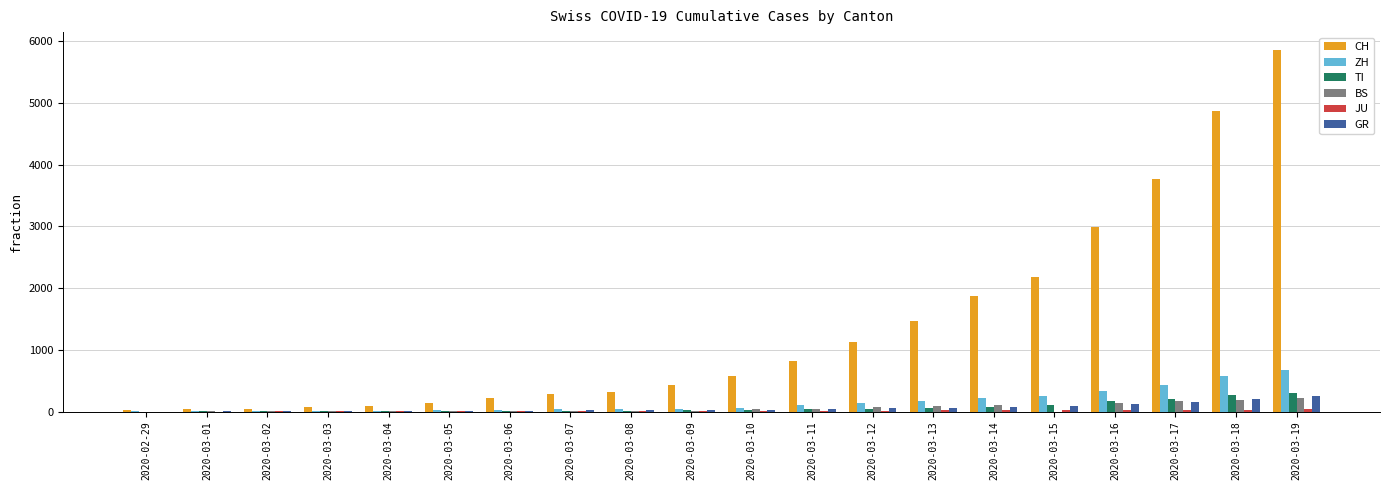

At which label does CH reach its peak?

2020-03-19